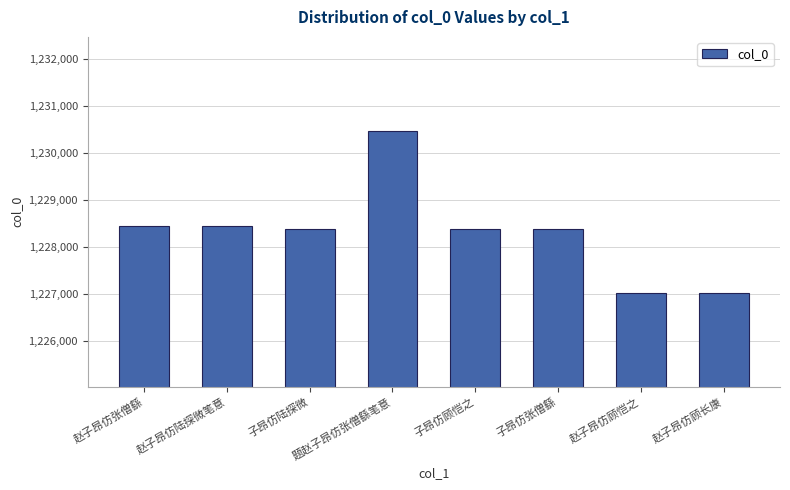

What is the approximate value at 赵子昂仿顾恺之?

1227028